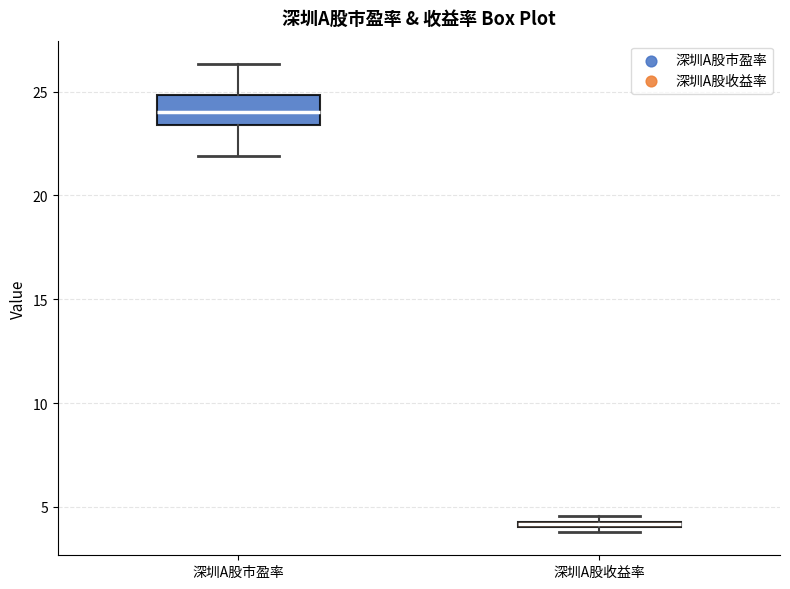

Where is the lower edge of the box for 深圳A股收益率 on the y-axis? The values are not printed on the chart, so give them approximately, as read against the axis.

4.0